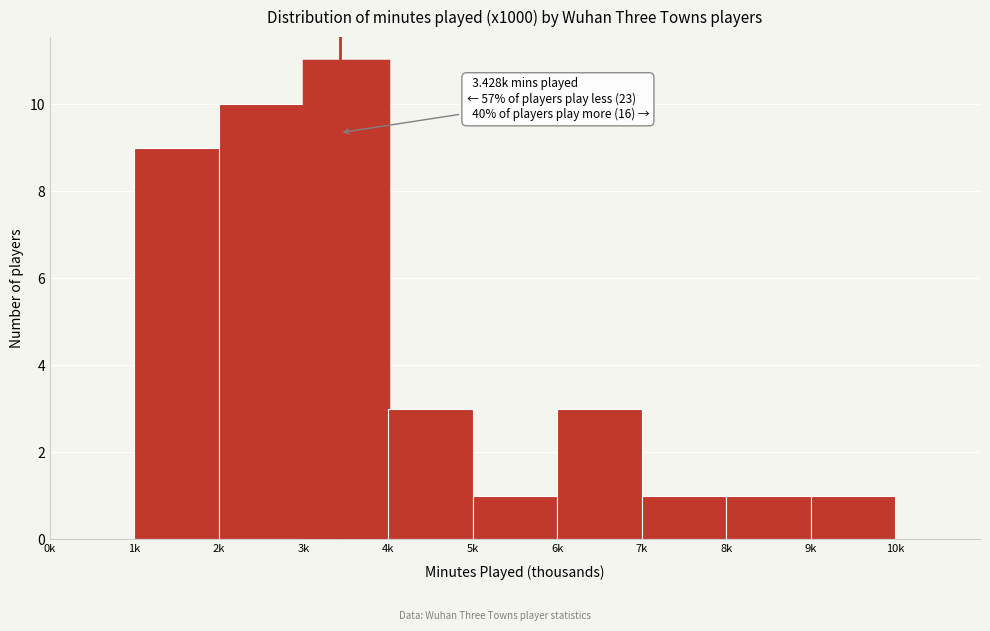

Reading left to right, transcribe all the data shown in this chart.

0k=0	1k=9	2k=10	3k=11	4k=3	5k=1	6k=3	7k=1	8k=1	9k=1